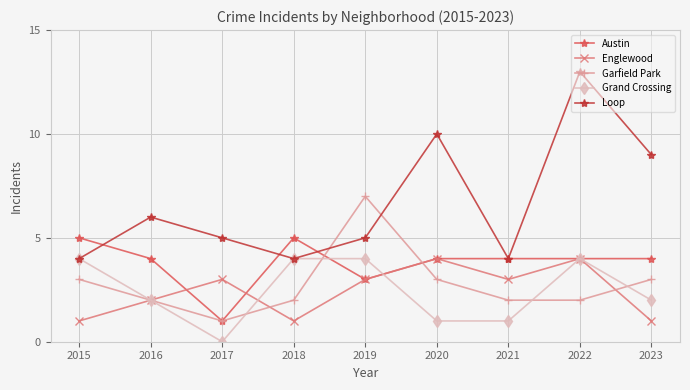

What is the highest value of the Austin series?

5